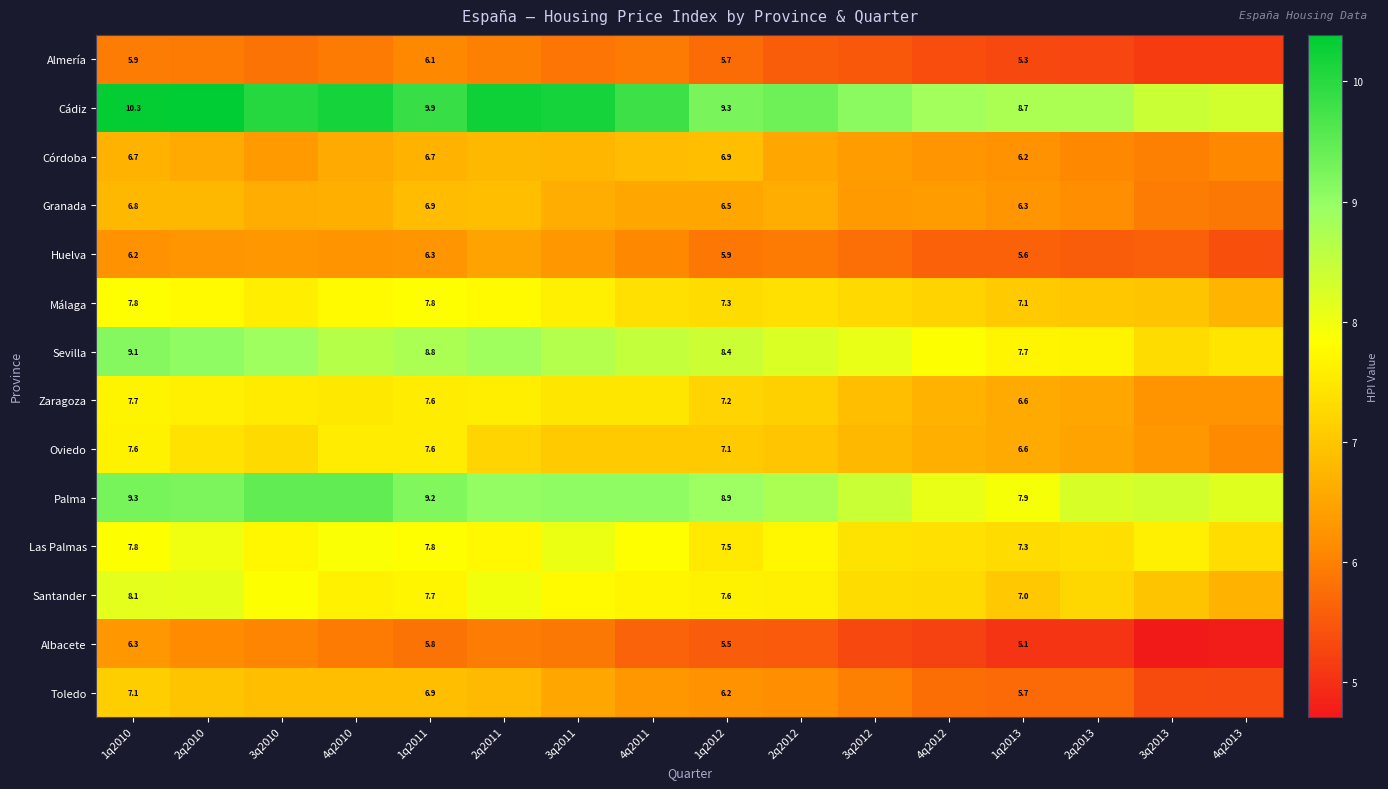

At how many categories does at least one series exceed 5?

16